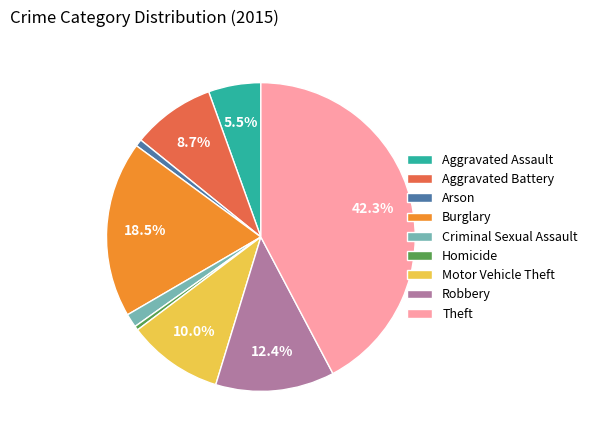

What percentage is NOT represented by Aggravated Assault?

94.5%